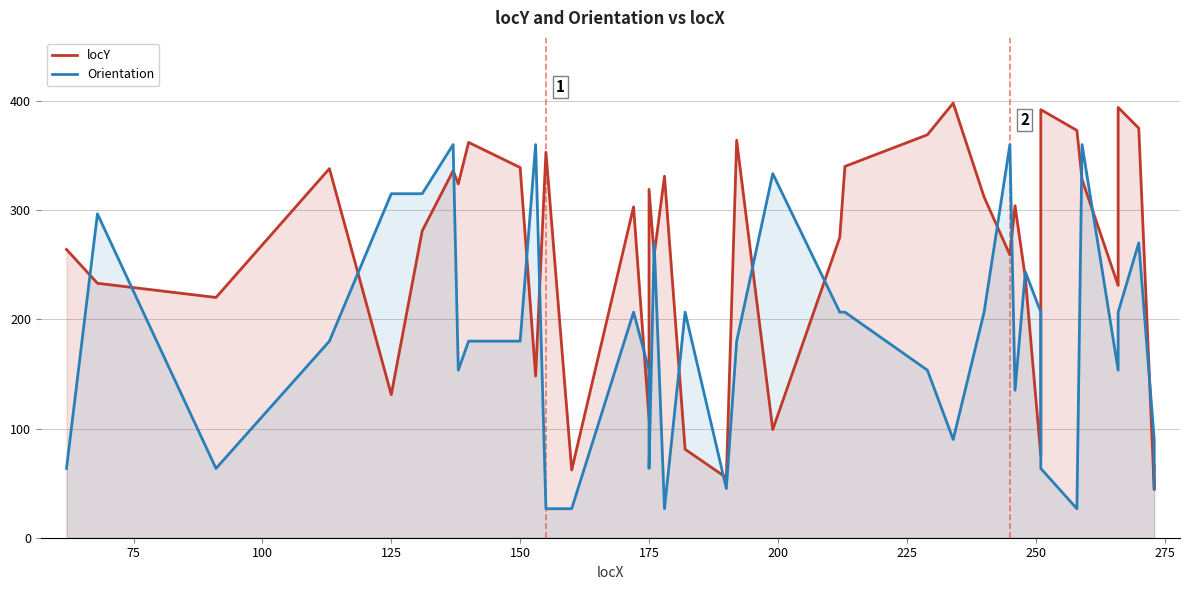

What is the value of the Orientation point at the 26th from the left?

90.0